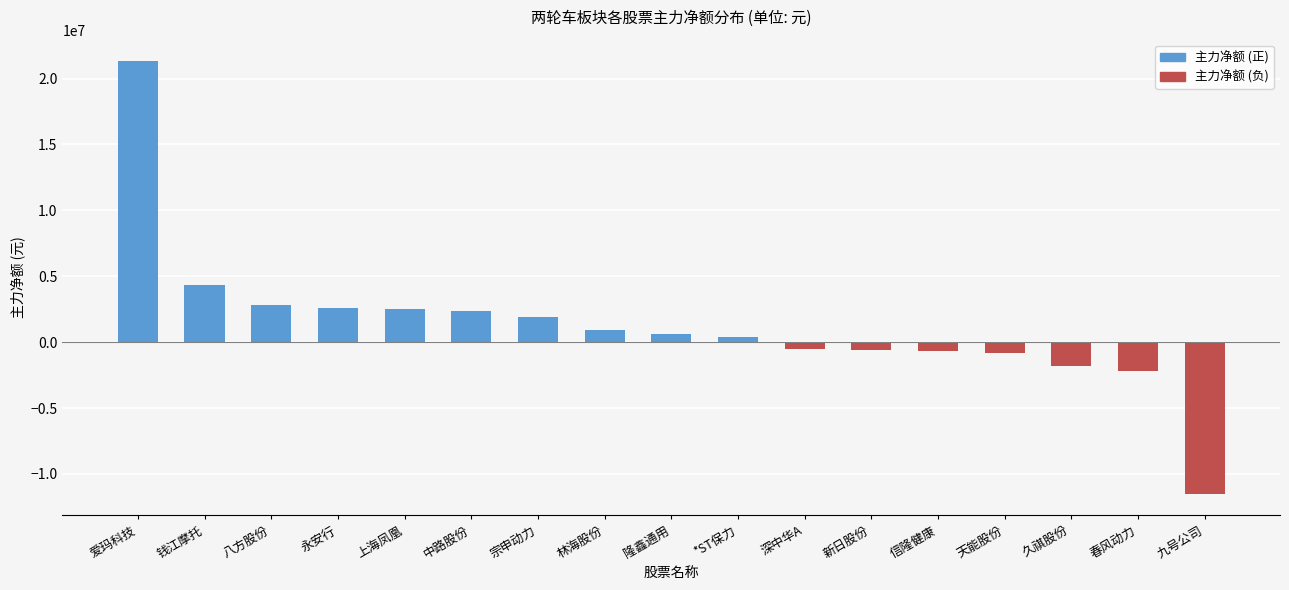

What is the sum of all values?

21580328